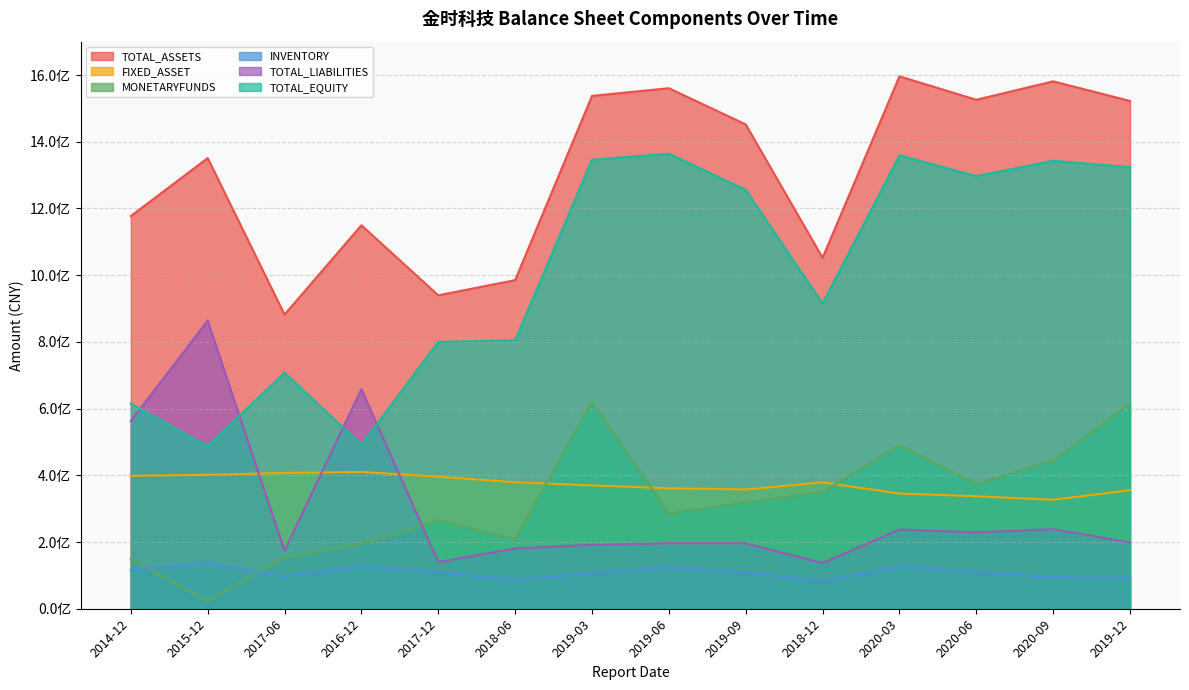

Which series has the widest spread of values?

TOTAL_EQUITY